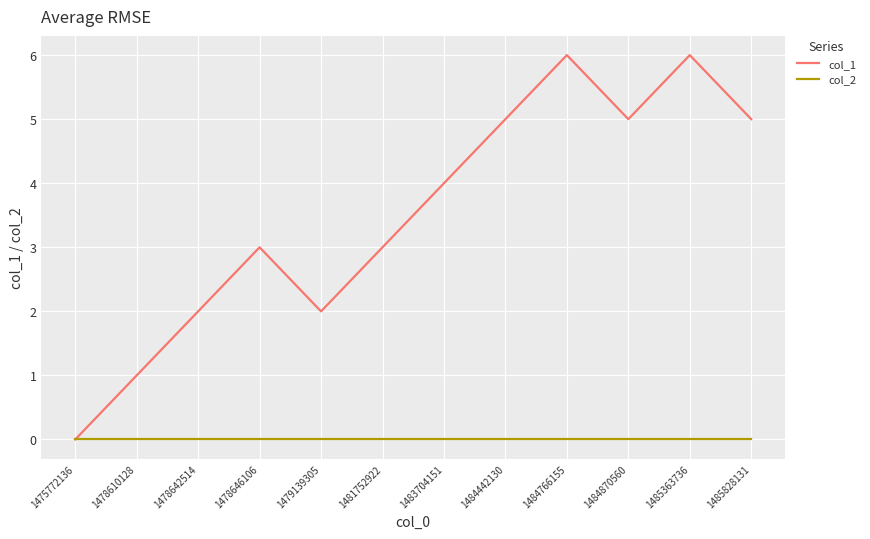

List the series in order of their overall mean, highest first.

col_1, col_2